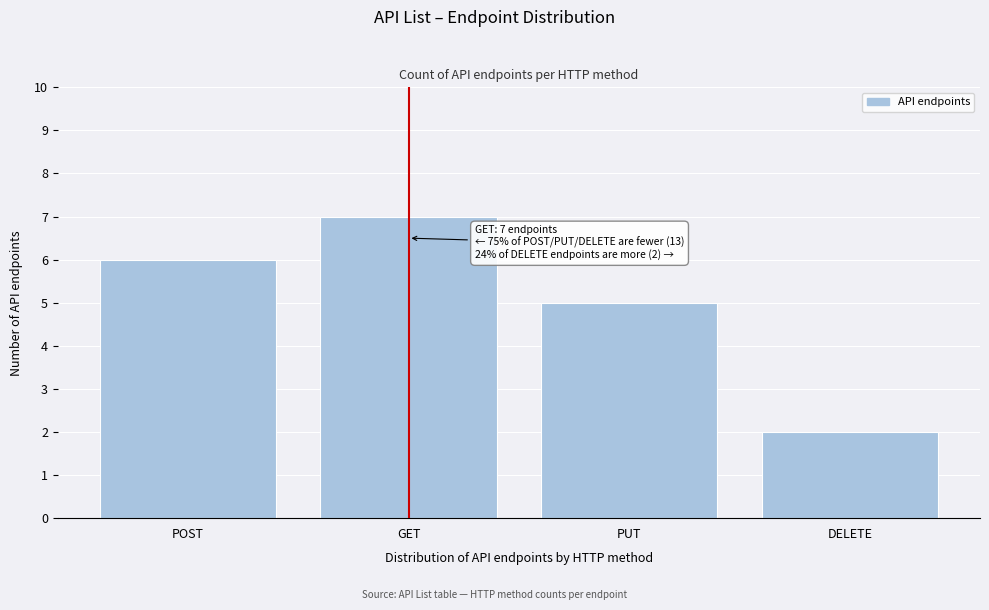

Reading left to right, list all the values displayed in this chart.

POST=6	GET=7	PUT=5	DELETE=2